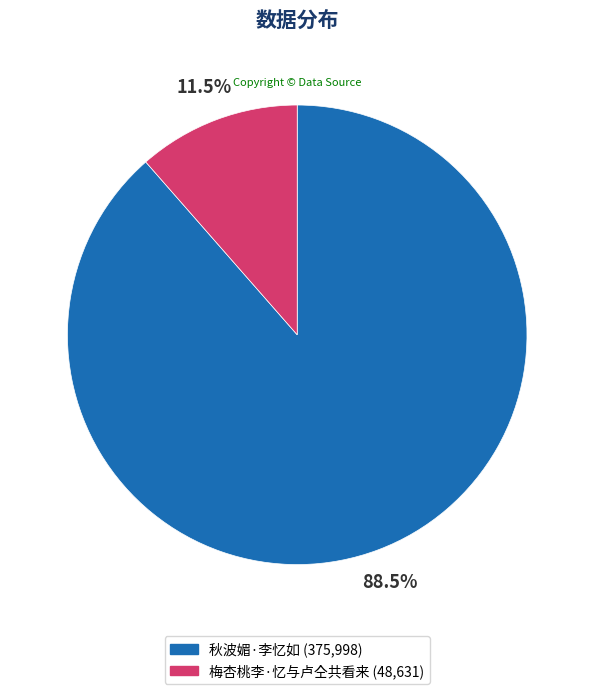

What is the largest slice in the pie chart?

秋波媚·李忆如